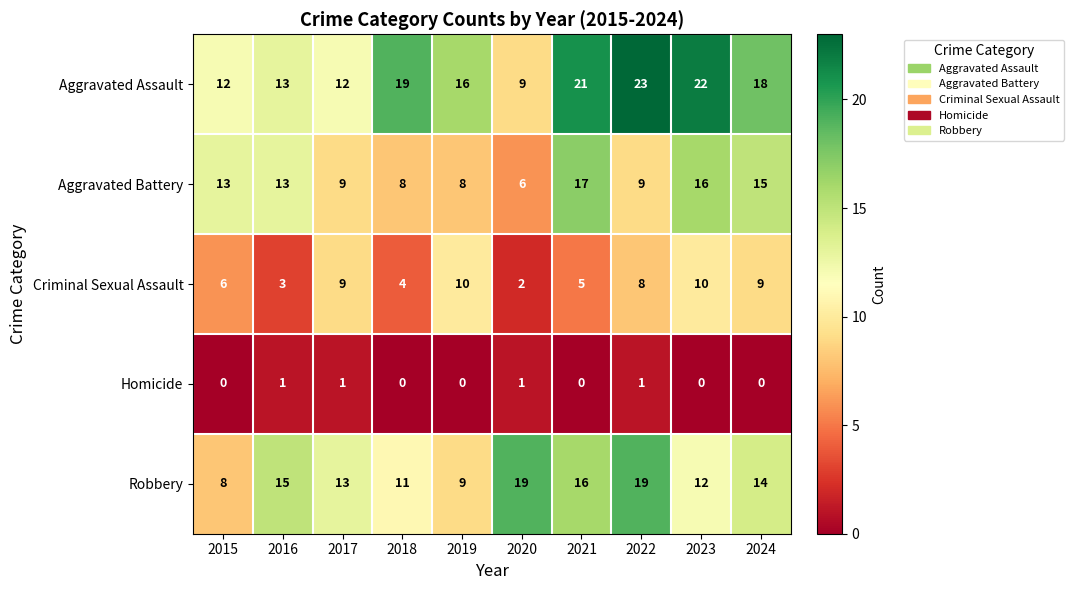

What is the sum of all Aggravated Assault values?

165